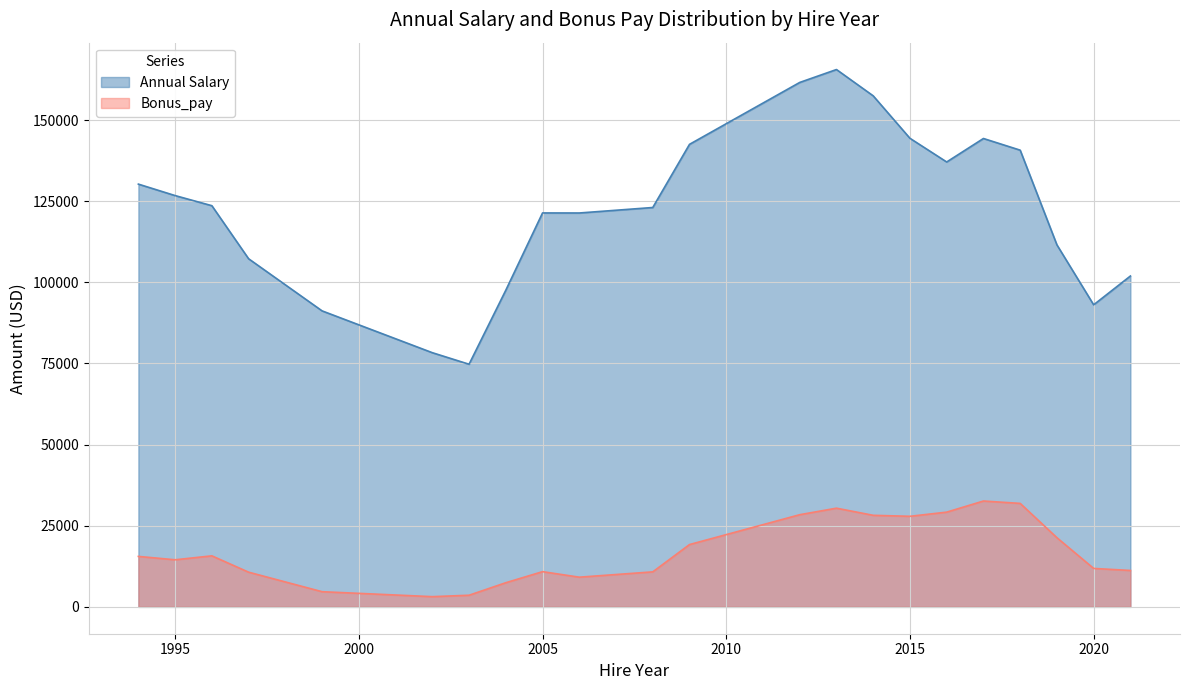

Count the number of data series in this chart.

2